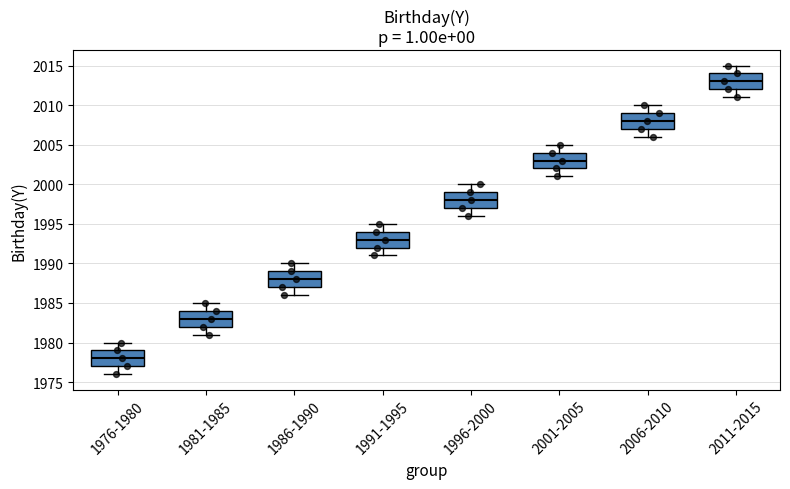

Which box has the lowest median line?

1976-1980